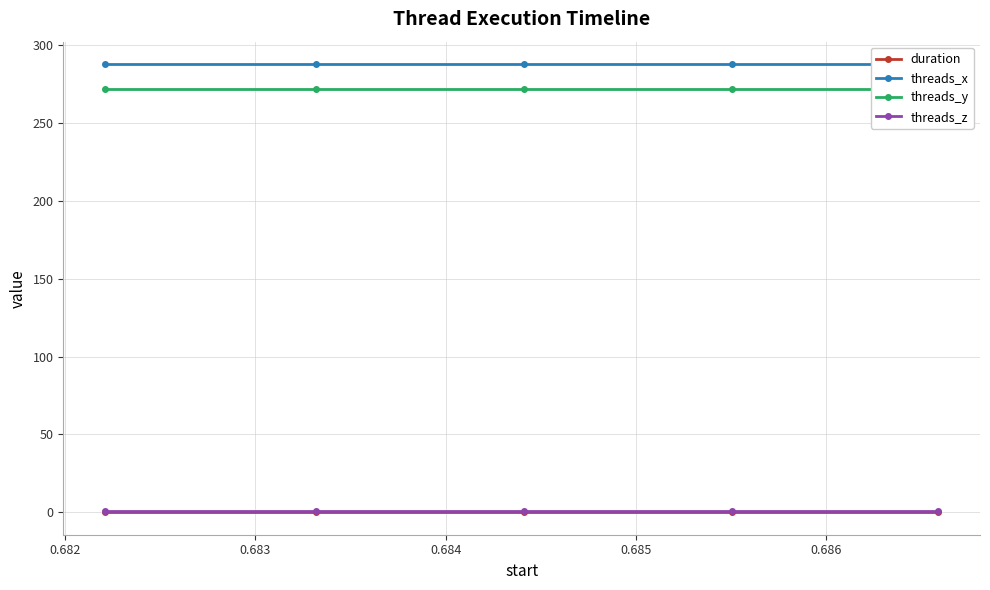

Is this an area chart (filled region under the line)?

No